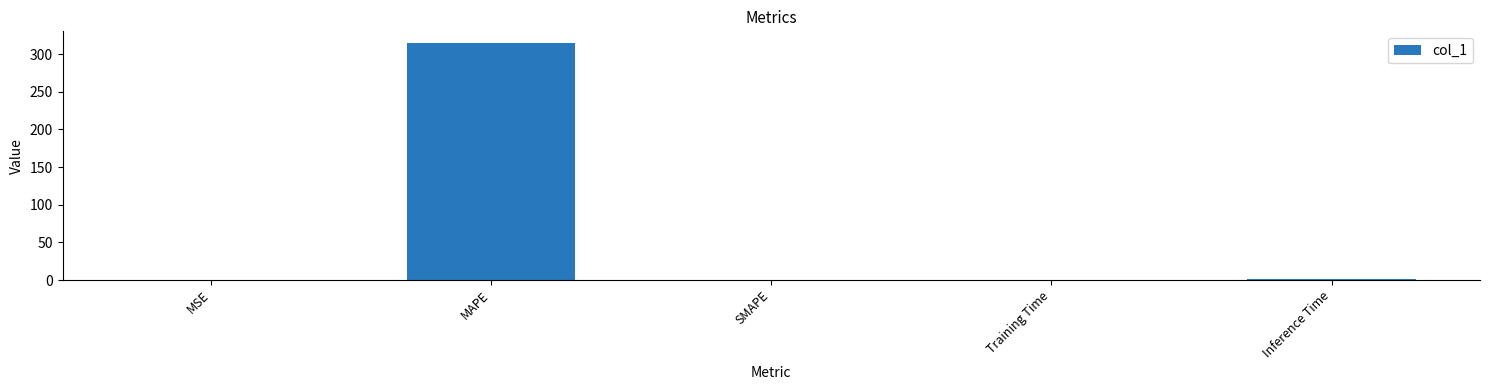

Read the value at MAPE.

314.4